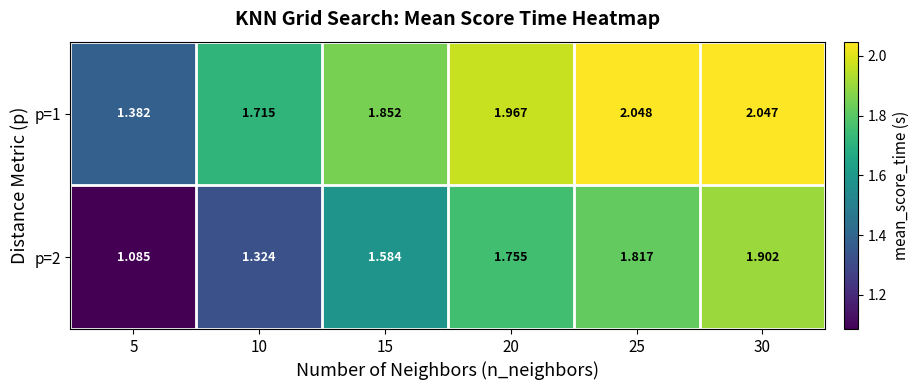

Is the value of p=2 at 20 greater than the value of p=1 at 10?

Yes